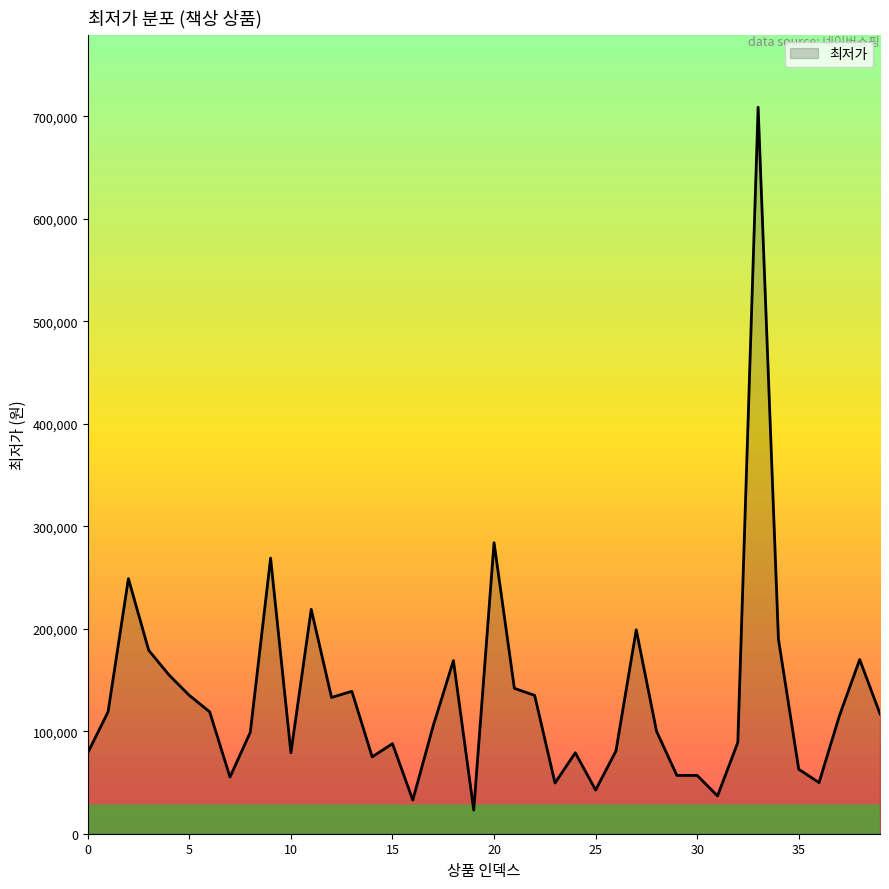

What is the maximum value shown in the chart?

709000